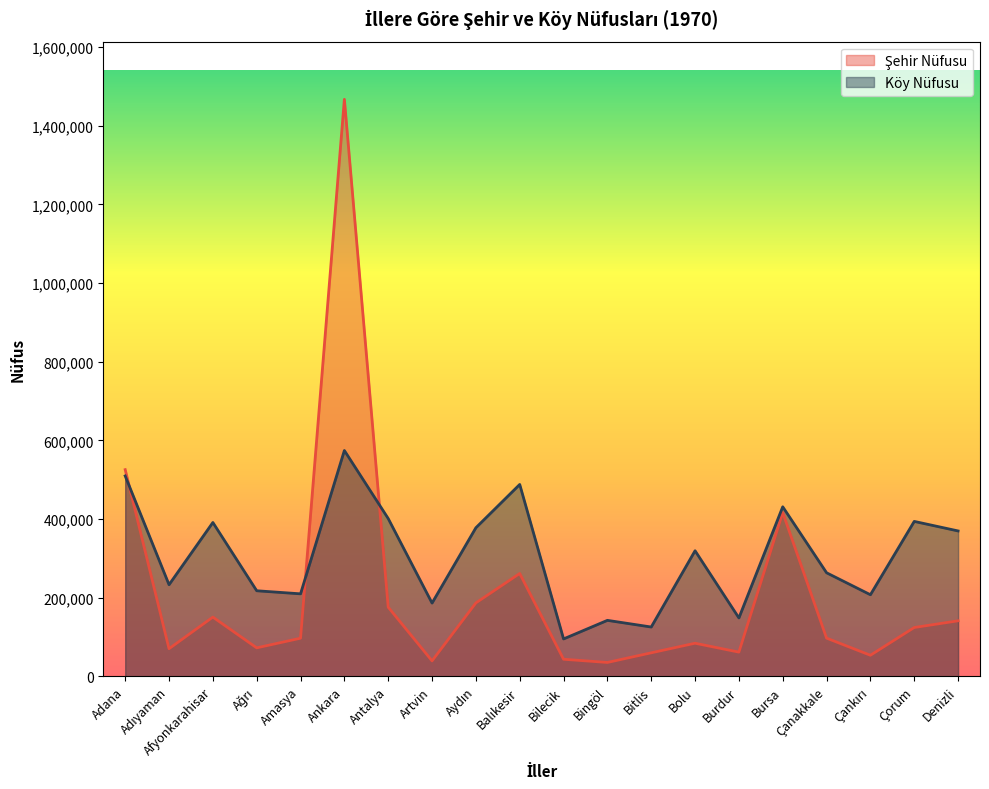

Does the chart display data point markers on the line(s)?

No